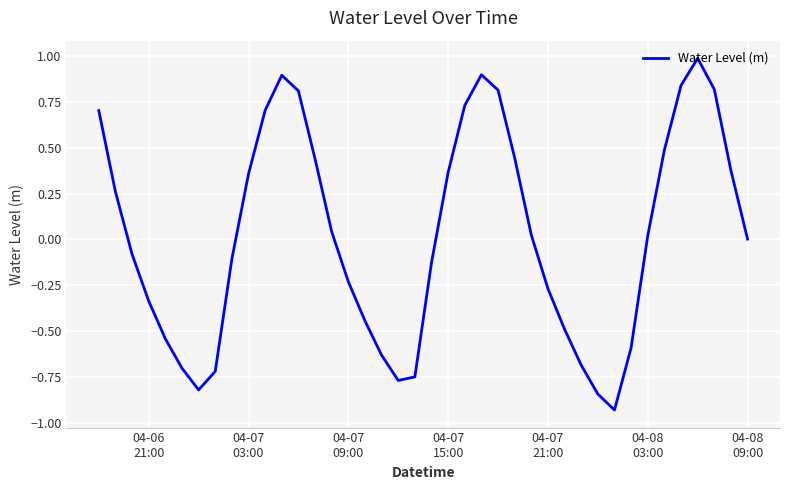

What is the difference between the maximum and minimum values?

1.9